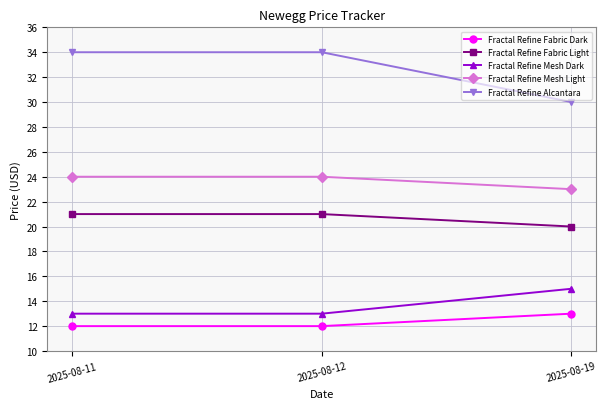

Is the value of Fractal Refine Fabric Dark at 2025-08-19 greater than the value of Fractal Refine Mesh Light at 2025-08-12?

No